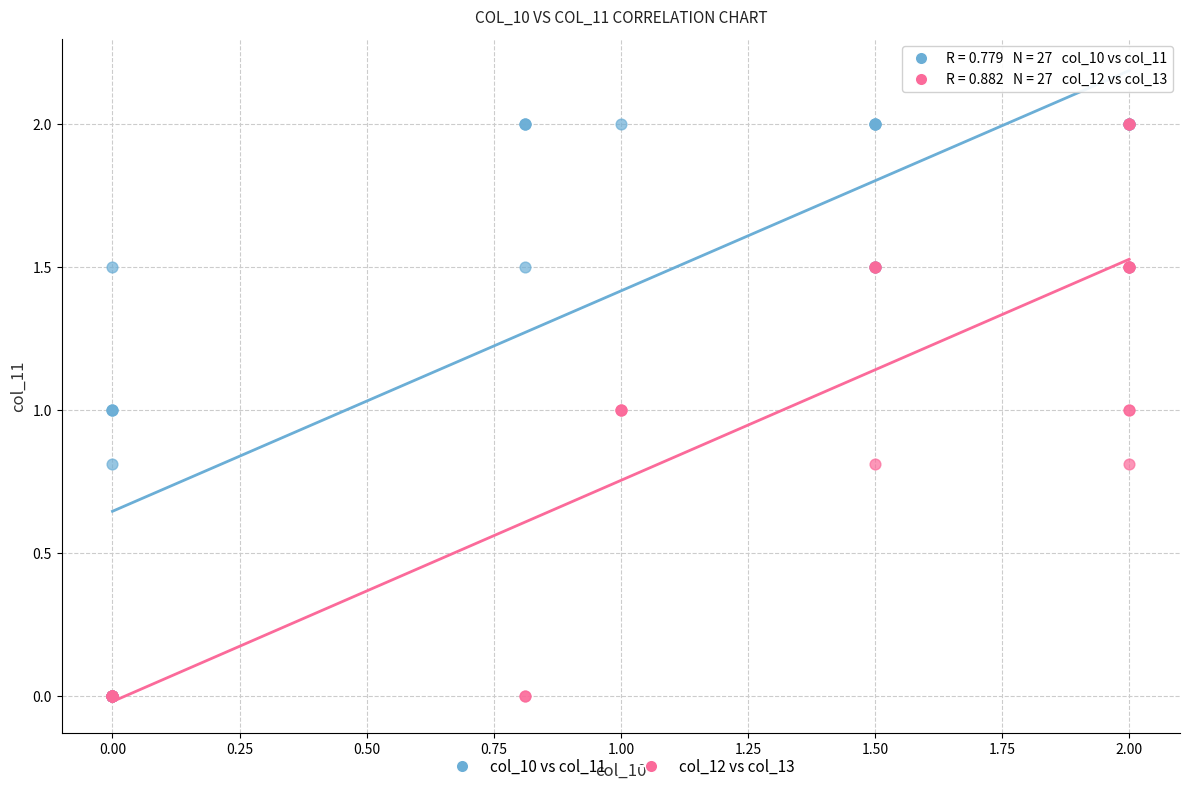

What are all the series names shown in the legend?

col_10 vs col_11, col_12 vs col_13